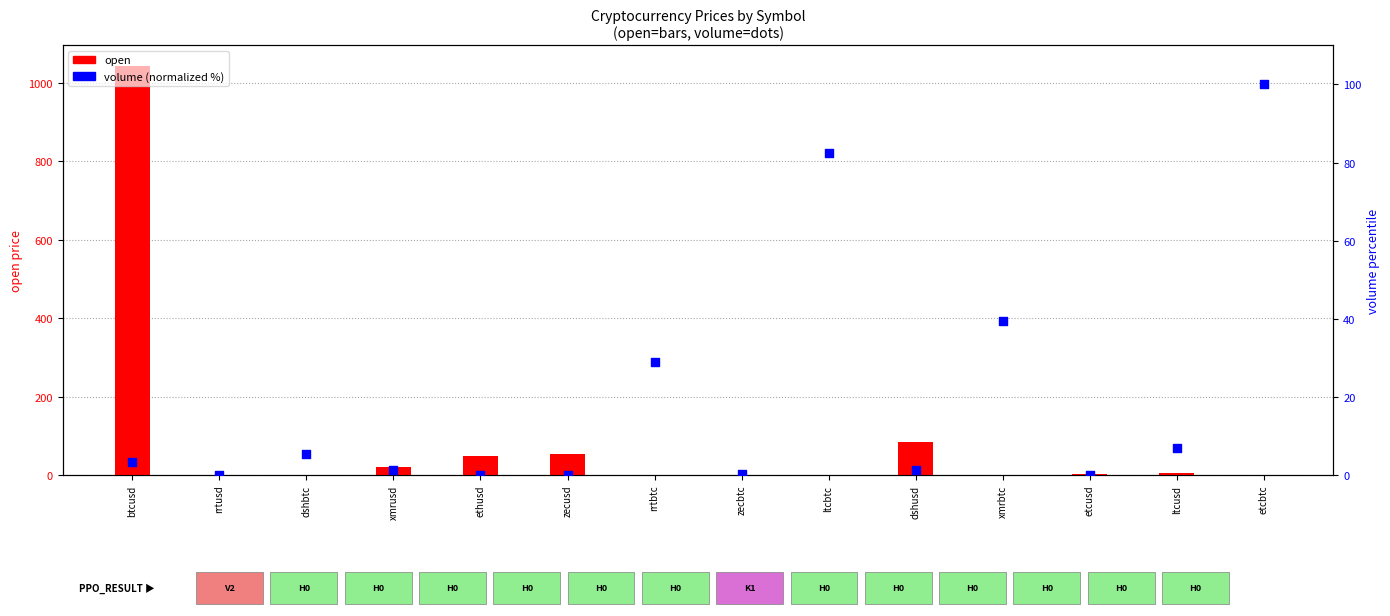

Which series has the largest total across all categories?

open